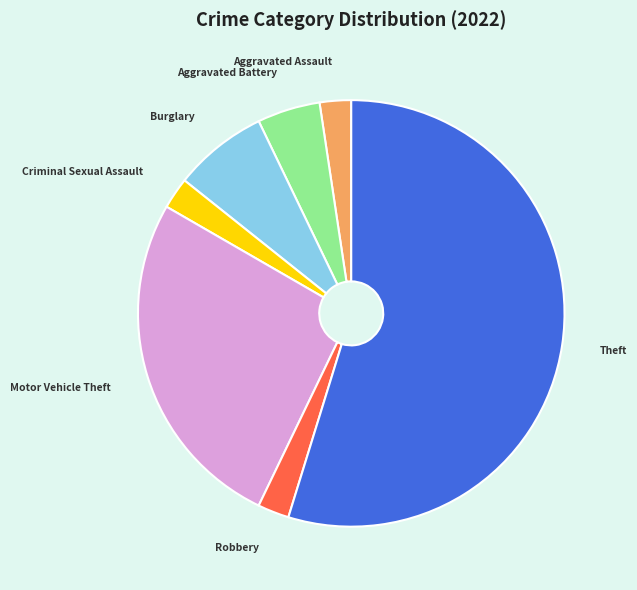

Is it true that Motor Vehicle Theft is 26% of the pie?

True